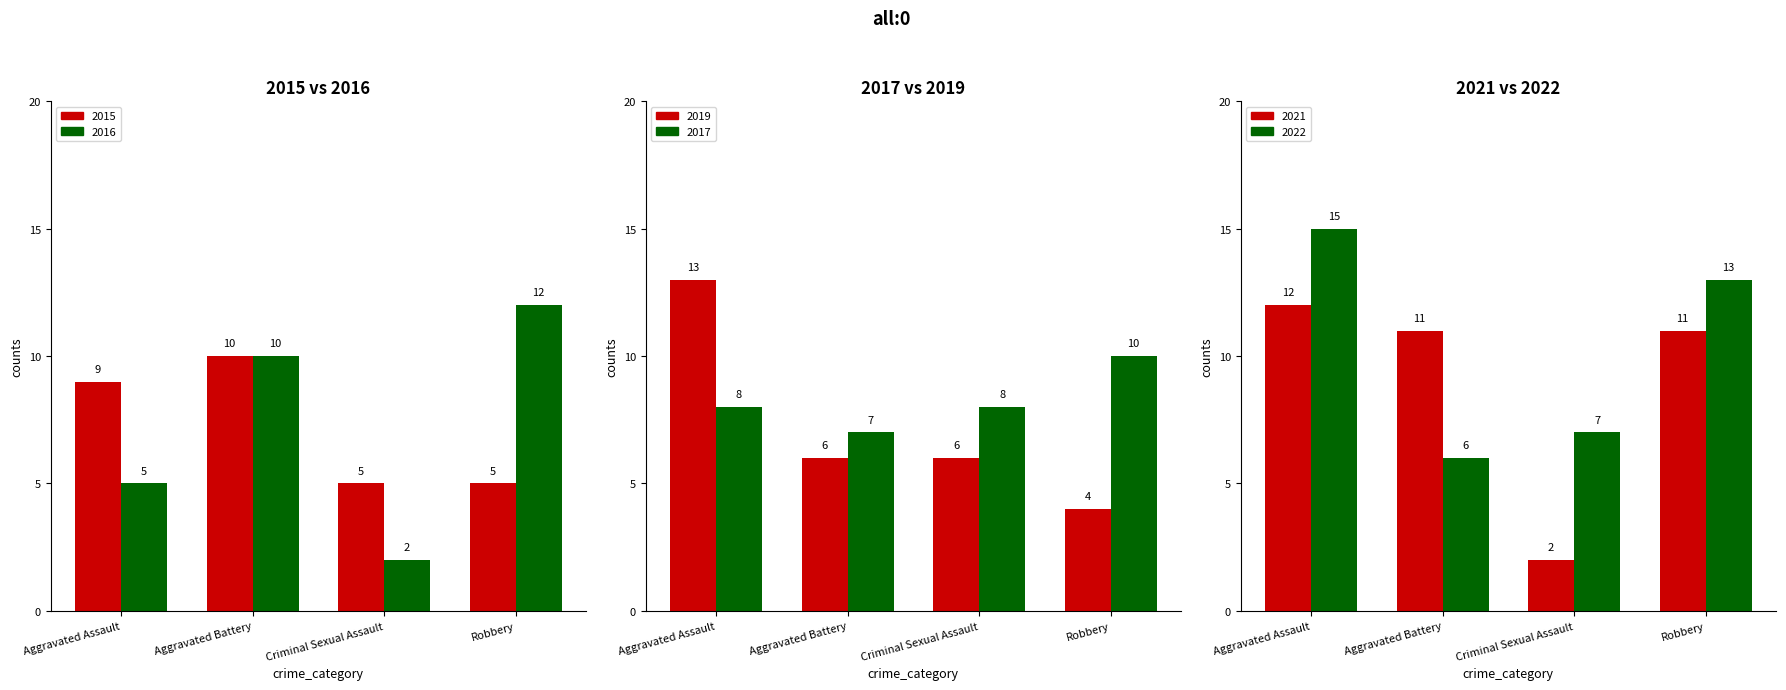

What are all the series names shown in the legend?

2015, 2016, 2019, 2017, 2021, 2022